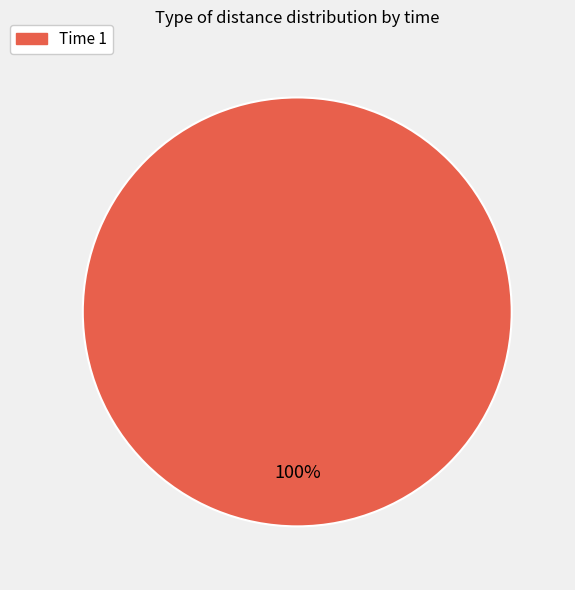

The Time 1 slice represents 100% of the pie. True or false?

True